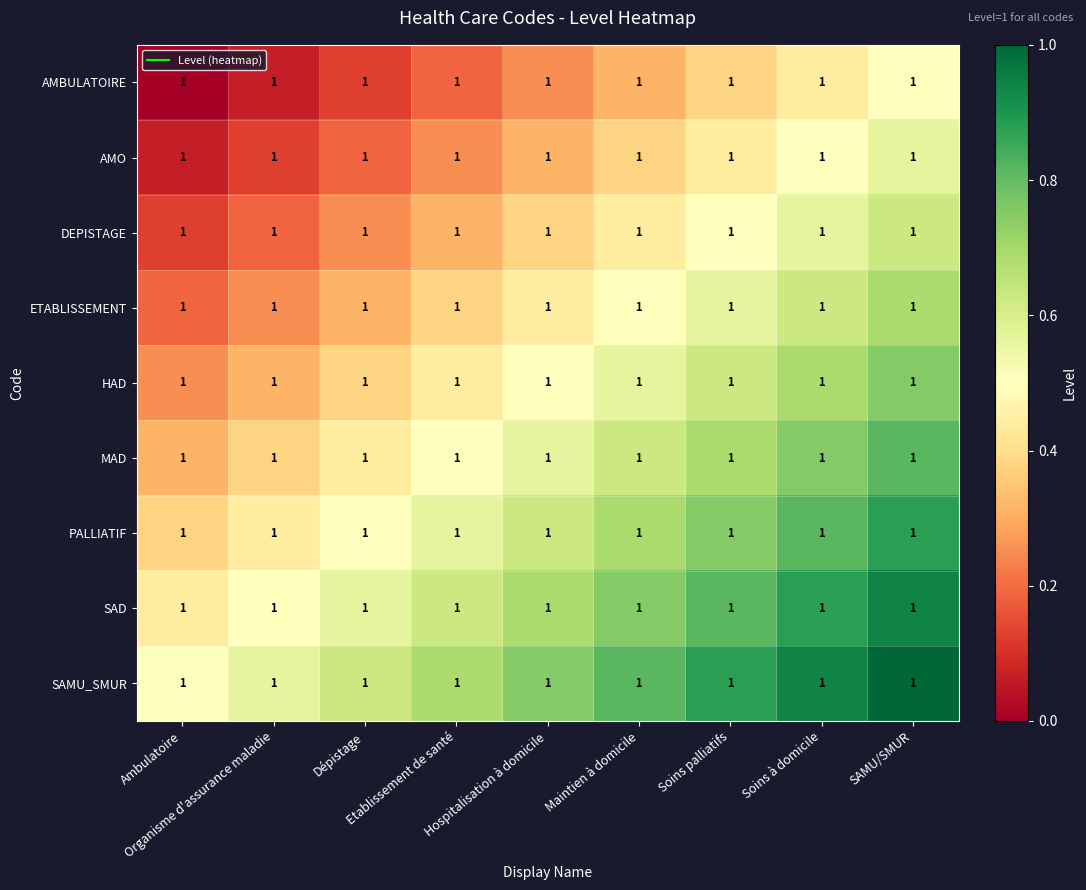

Reading right to left, what are all the values shown in this chart?

AMBULATOIRE: SAMU/SMUR=1.0	Soins à domicile=1.0	Soins palliatifs=1.0	Maintien à domicile=1.0	Hospitalisation à domicile=1.0	Etablissement de santé=1.0	Dépistage=1.0	Organisme d'assurance maladie=1.0	Ambulatoire=1.0
AMO: SAMU/SMUR=1.0	Soins à domicile=1.0	Soins palliatifs=1.0	Maintien à domicile=1.0	Hospitalisation à domicile=1.0	Etablissement de santé=1.0	Dépistage=1.0	Organisme d'assurance maladie=1.0	Ambulatoire=1.0
DEPISTAGE: SAMU/SMUR=1.0	Soins à domicile=1.0	Soins palliatifs=1.0	Maintien à domicile=1.0	Hospitalisation à domicile=1.0	Etablissement de santé=1.0	Dépistage=1.0	Organisme d'assurance maladie=1.0	Ambulatoire=1.0
ETABLISSEMENT: SAMU/SMUR=1.0	Soins à domicile=1.0	Soins palliatifs=1.0	Maintien à domicile=1.0	Hospitalisation à domicile=1.0	Etablissement de santé=1.0	Dépistage=1.0	Organisme d'assurance maladie=1.0	Ambulatoire=1.0
HAD: SAMU/SMUR=1.0	Soins à domicile=1.0	Soins palliatifs=1.0	Maintien à domicile=1.0	Hospitalisation à domicile=1.0	Etablissement de santé=1.0	Dépistage=1.0	Organisme d'assurance maladie=1.0	Ambulatoire=1.0
MAD: SAMU/SMUR=1.0	Soins à domicile=1.0	Soins palliatifs=1.0	Maintien à domicile=1.0	Hospitalisation à domicile=1.0	Etablissement de santé=1.0	Dépistage=1.0	Organisme d'assurance maladie=1.0	Ambulatoire=1.0
PALLIATIF: SAMU/SMUR=1.0	Soins à domicile=1.0	Soins palliatifs=1.0	Maintien à domicile=1.0	Hospitalisation à domicile=1.0	Etablissement de santé=1.0	Dépistage=1.0	Organisme d'assurance maladie=1.0	Ambulatoire=1.0
SAD: SAMU/SMUR=1.0	Soins à domicile=1.0	Soins palliatifs=1.0	Maintien à domicile=1.0	Hospitalisation à domicile=1.0	Etablissement de santé=1.0	Dépistage=1.0	Organisme d'assurance maladie=1.0	Ambulatoire=1.0
SAMU_SMUR: SAMU/SMUR=1.0	Soins à domicile=1.0	Soins palliatifs=1.0	Maintien à domicile=1.0	Hospitalisation à domicile=1.0	Etablissement de santé=1.0	Dépistage=1.0	Organisme d'assurance maladie=1.0	Ambulatoire=1.0